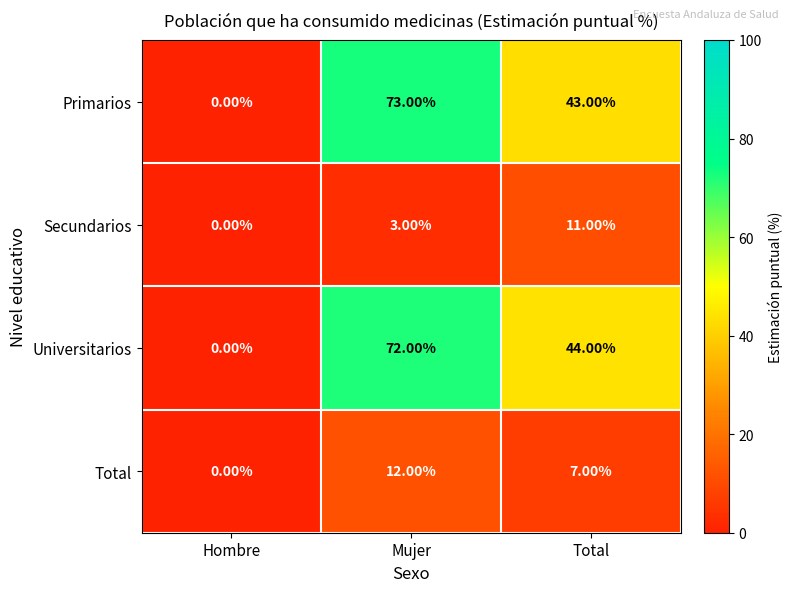

Which category has the lowest value in the Total series?

Hombre